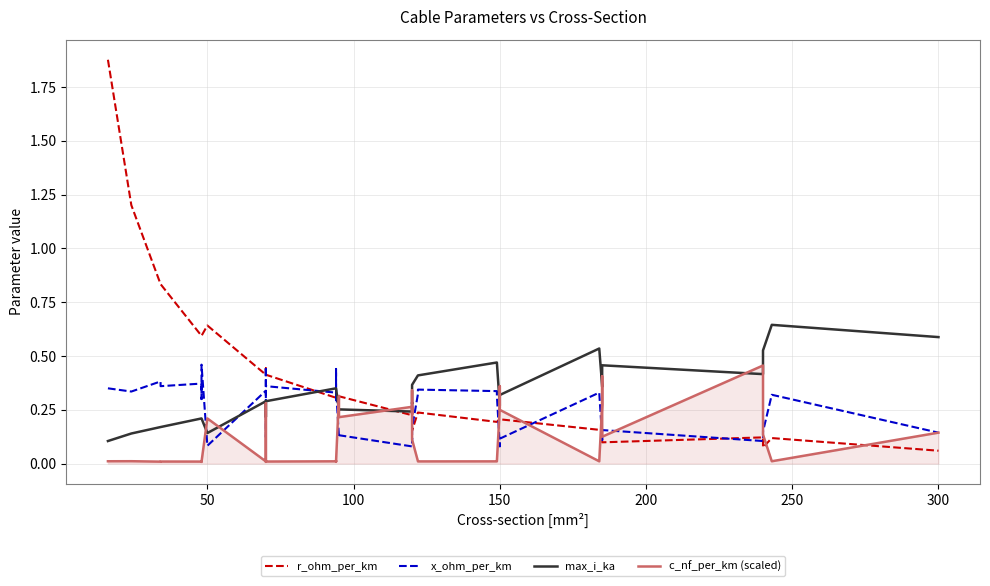

Which series ends up on top after the final intersection of max_i_ka and r_ohm_per_km?

max_i_ka